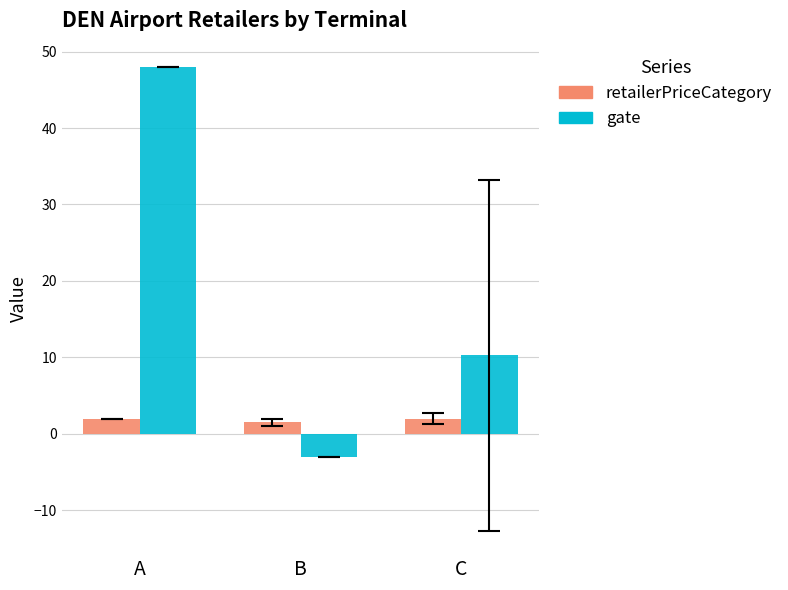

Which series has the widest spread of values?

gate